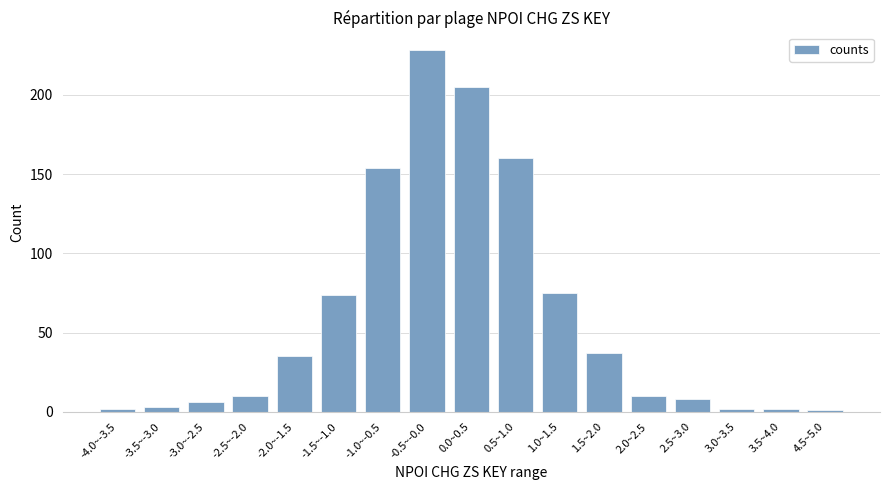

What is the average value?

60